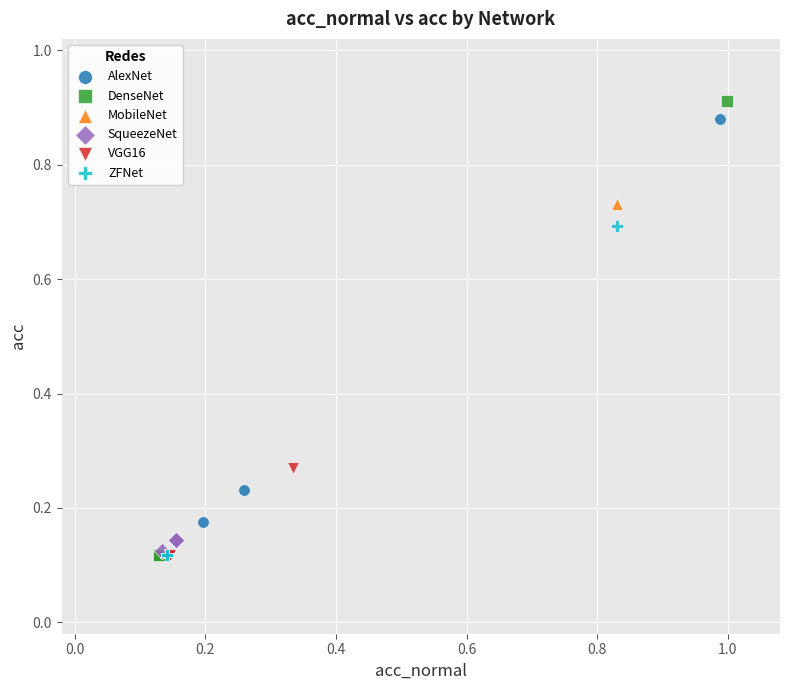

Which series has the largest Y range (max minus min)?

DenseNet